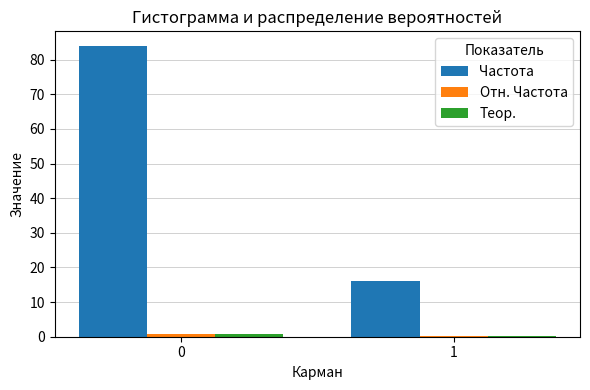

How many groups of bars are there?

2